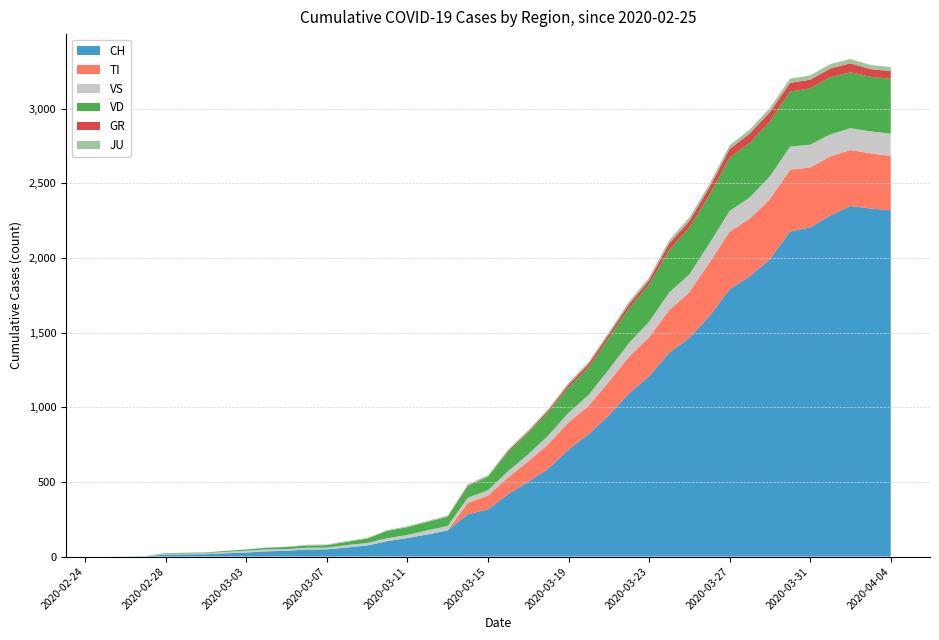

Reading left to right, what are all the values shown in this chart?

CH: 0	1	2	13	15	16	22	27	35	39	47	48	61	74	103	124	148	175	283	316	418	501	590	717	820	946	1092	1208	1366	1465	1611	1791	1878	1992	2177	2205	2285	2349	2331	2320
TI: 0	0	0	0	0	0	0	0	0	0	0	0	0	0	0	0	0	0	77	92	112	137	163	182	190	224	246	261	285	306	358	386	385	402	415	401	396	374	370	363
GR: 0	0	0	0	0	0	0	0	0	0	0	0	0	0	0	0	0	0	6	0	9	9	13	18	24	24	27	29	43	45	52	58	63	63	58	58	59	60	51	52
JU: 0	0	1	1	1	1	1	1	1	2	5	5	5	5	5	6	6	8	8	9	9	11	11	12	14	13	18	18	22	23	22	25	27	28	28	29	29	29	28	27
VS: 0	0	0	6	6	7	10	12	13	11	12	12	16	17	20	21	28	30	34	36	42	47	59	64	73	83	92	104	118	119	129	138	143	153	154	153	147	147	147	150
VD: 0	0	0	4	4	4	6	8	11	14	15	16	22	29	49	52	56	62	76	91	127	141	154	171	183	212	232	249	285	313	324	357	365	367	369	377	383	374	366	367